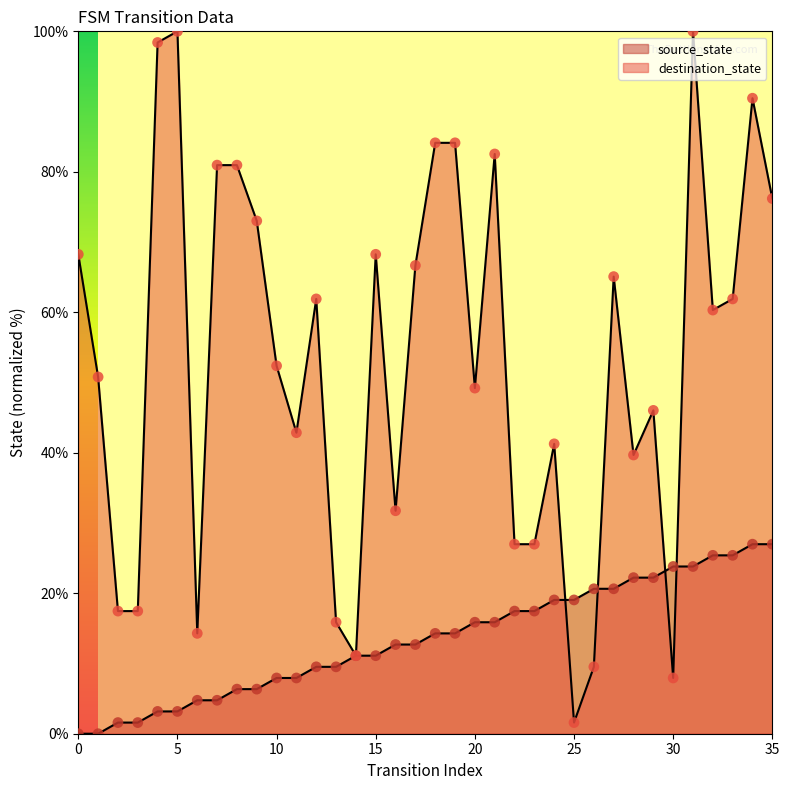

At which category is the sum across all series the highest?

31